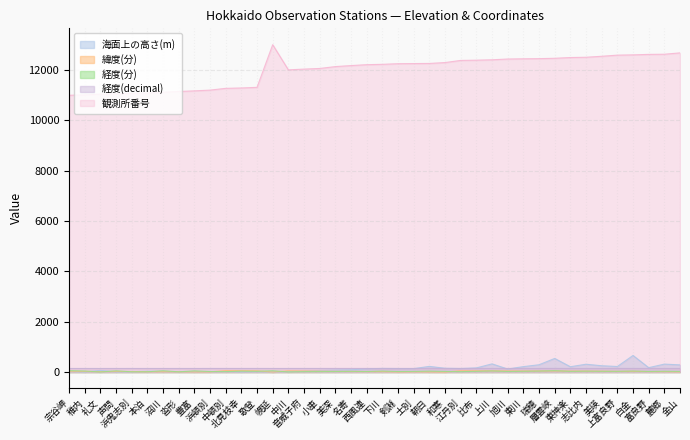

How many distinct data groups are displayed?

5